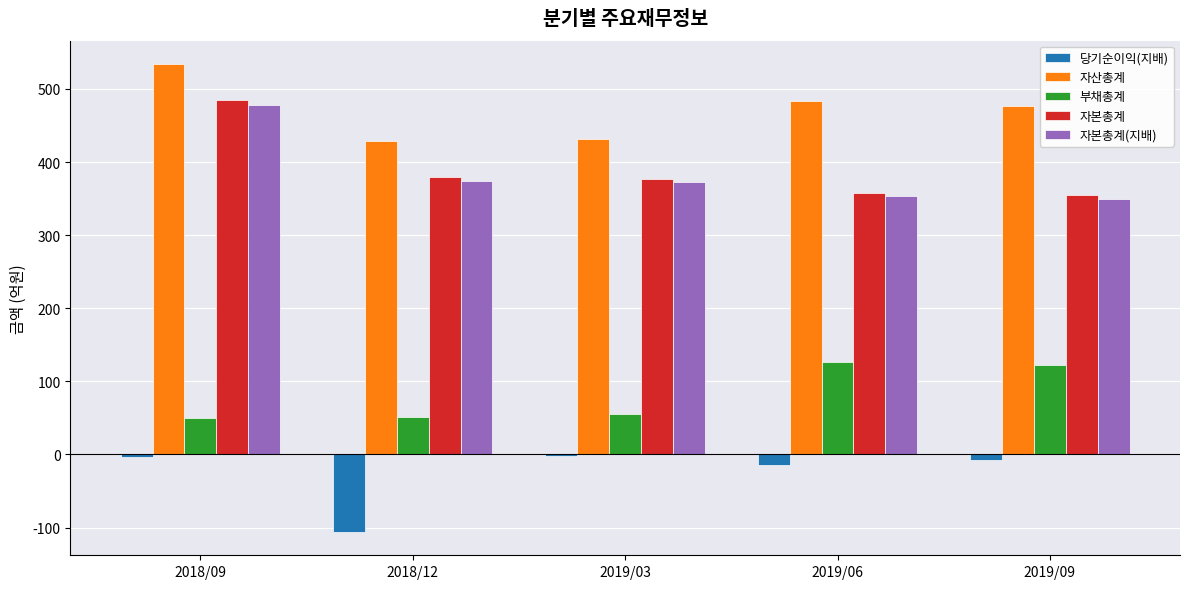

Which series changed the most between 2018/09 and 2019/03?

자본총계